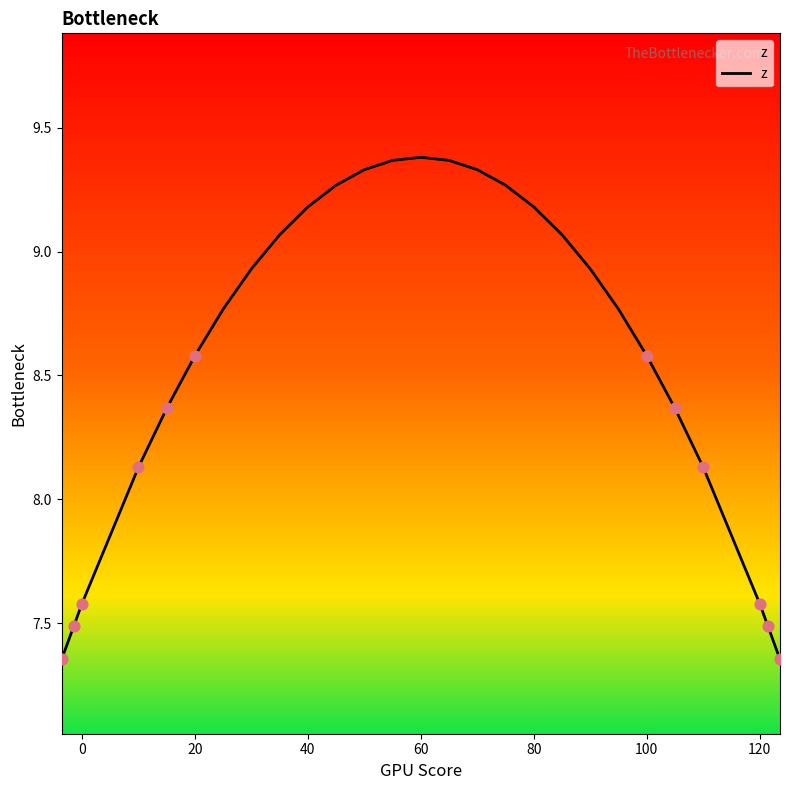

What is the difference between the maximum and minimum values?

2.0